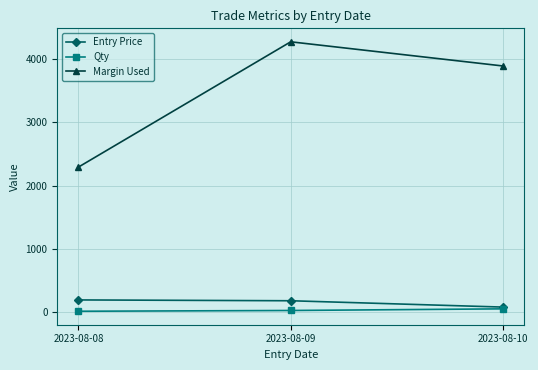

What is the minimum value for Entry Price?

77.8